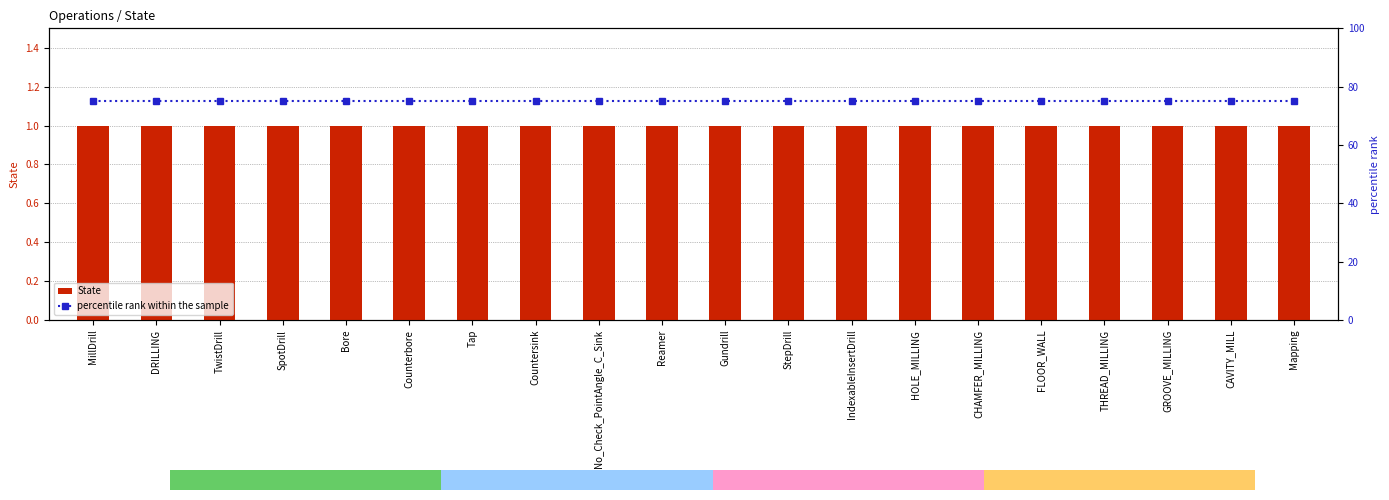

What is the lowest value of the State series?

1